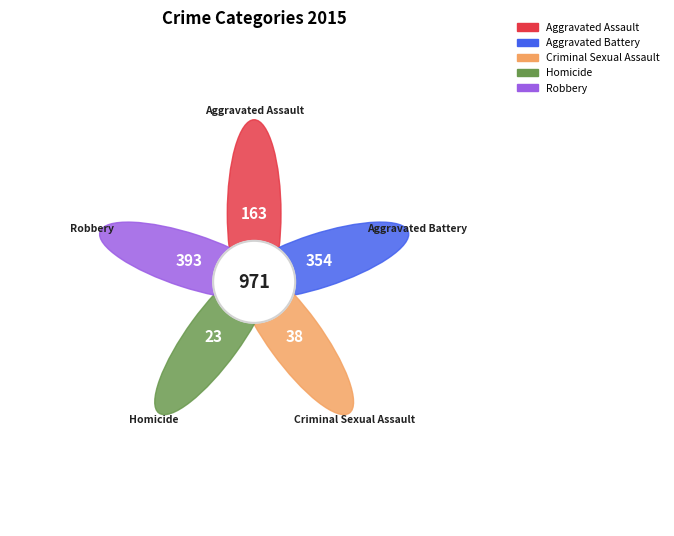

How many segments does this pie chart have?

5